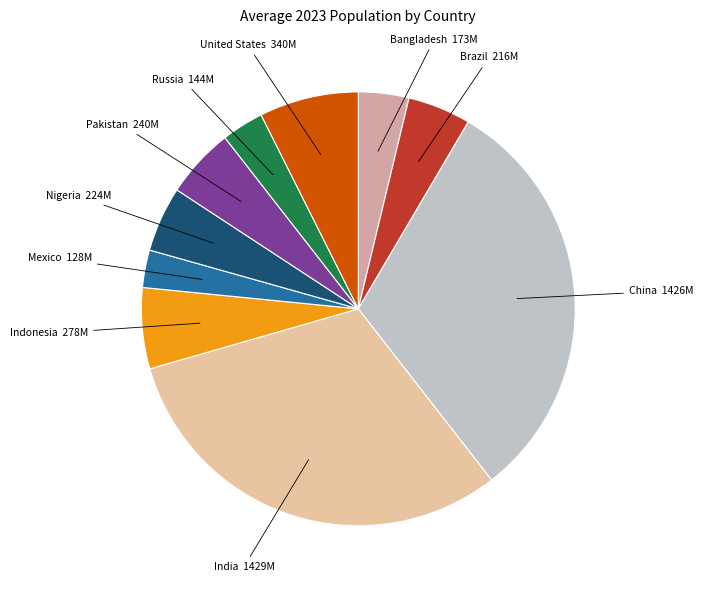

Is there a majority slice in this chart?

No